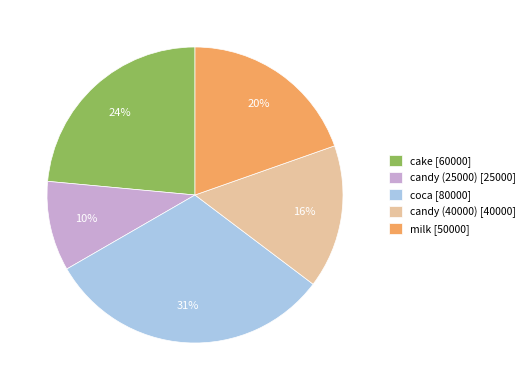

What is the largest slice in the pie chart?

coca